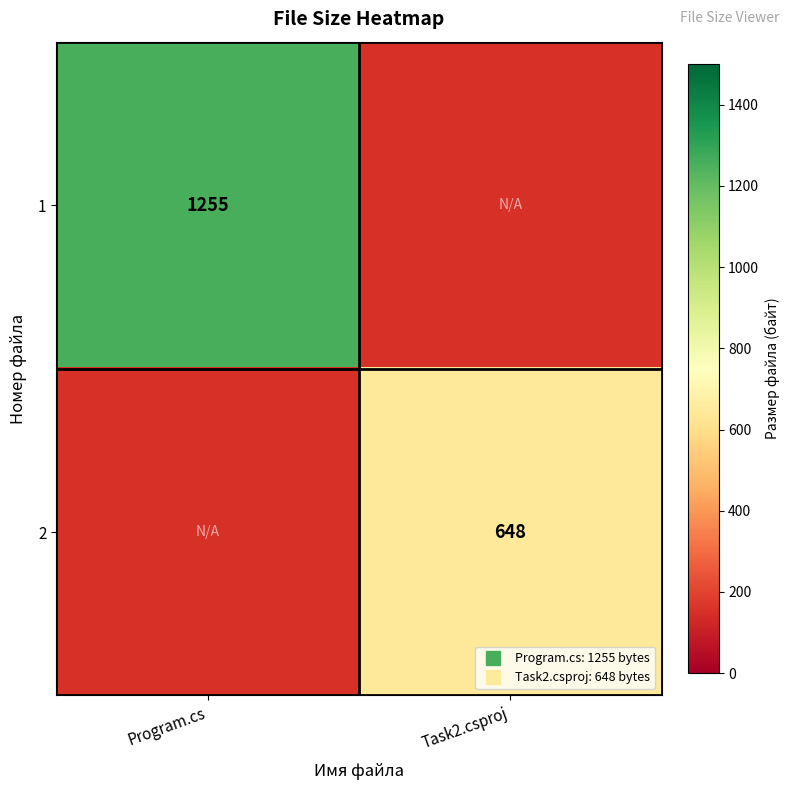

At how many categories does at least one series exceed 1213?

1